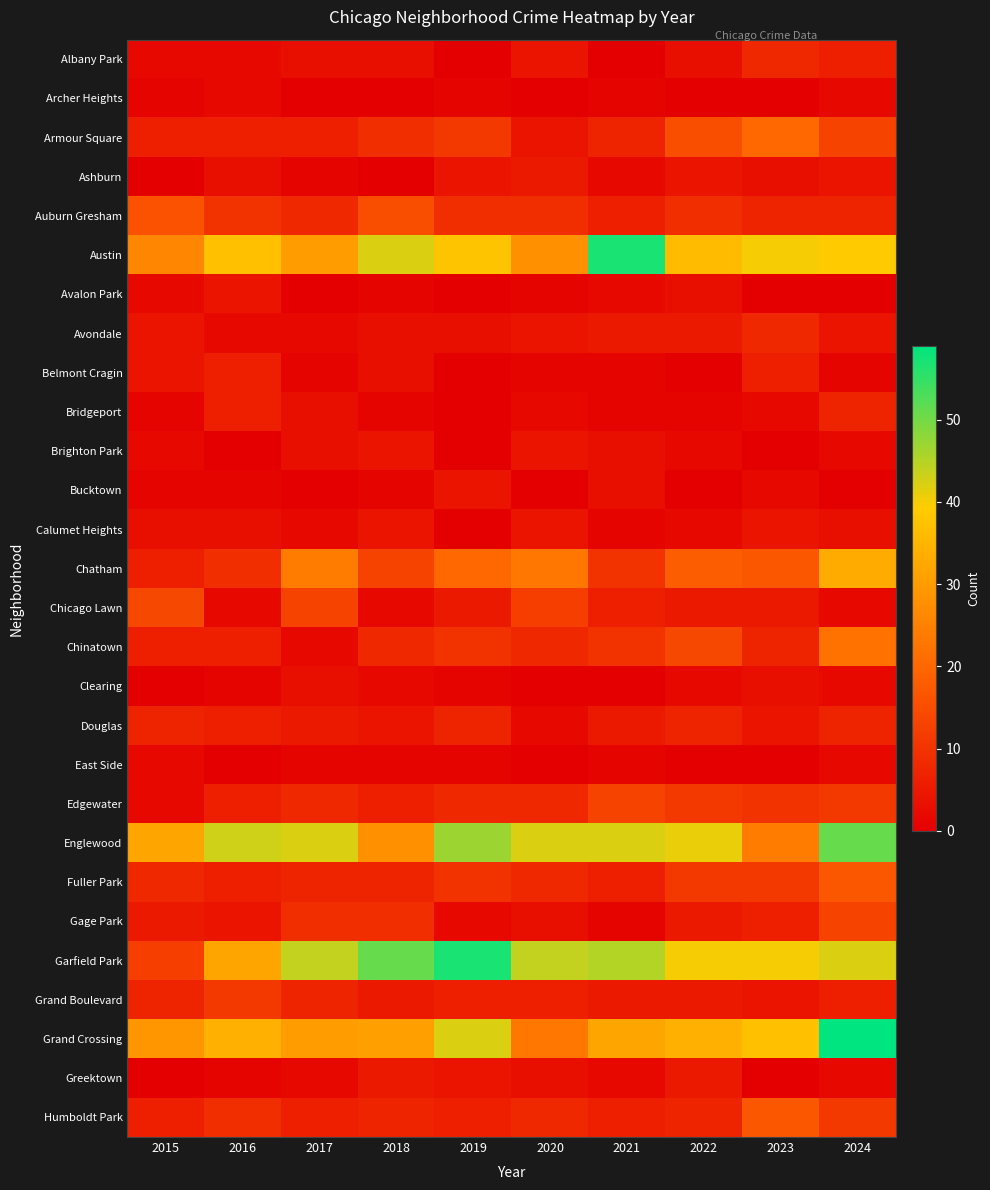

Which label corresponds to the smallest value in the chart?

2019